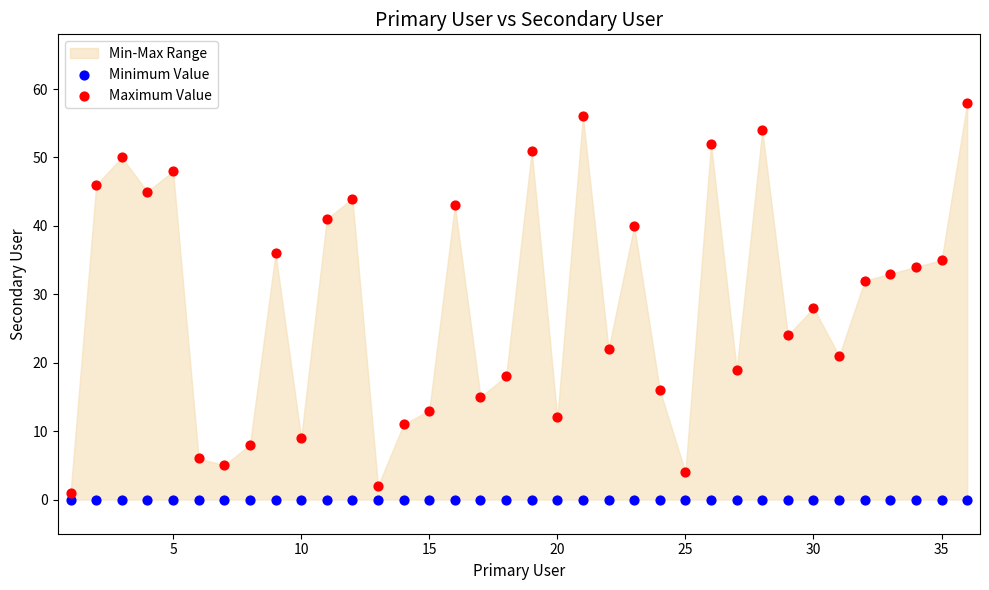

Which series reaches the maximum Y coordinate?

Maximum Value